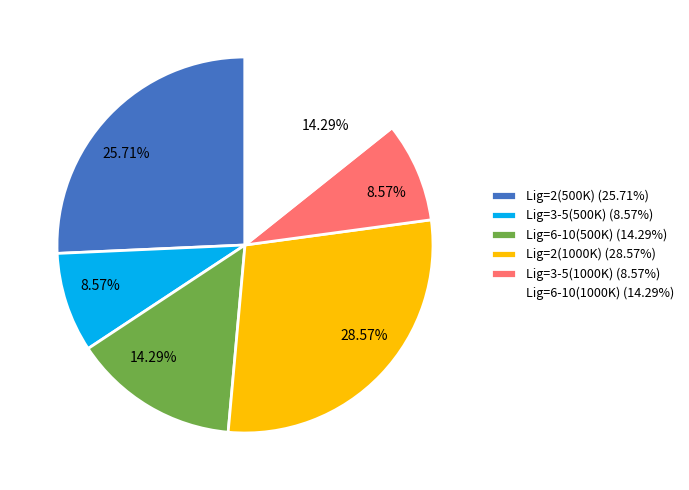

Between Lig=6-10(1000K) (14.29%) and Lig=3-5(500K) (8.57%), which is larger?

Lig=6-10(1000K) (14.29%)